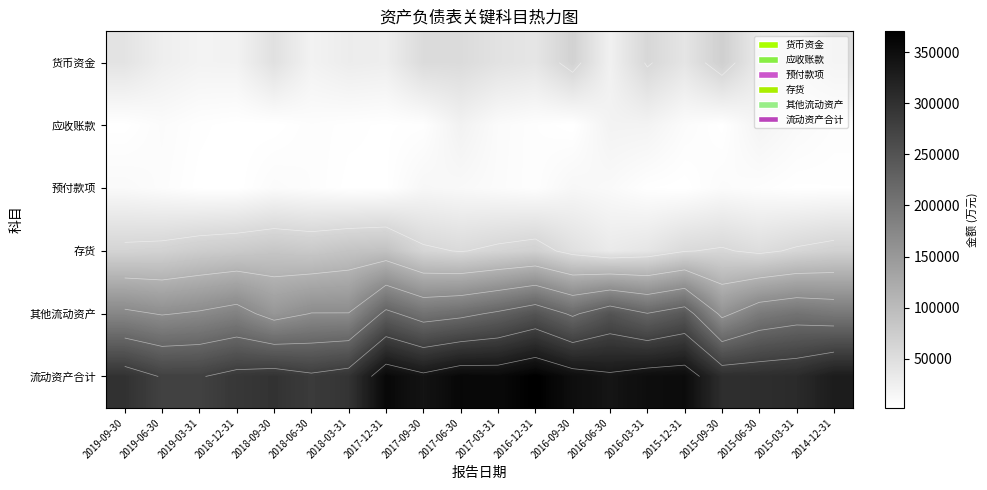

At how many categories does at least one series exceed 159599?

20